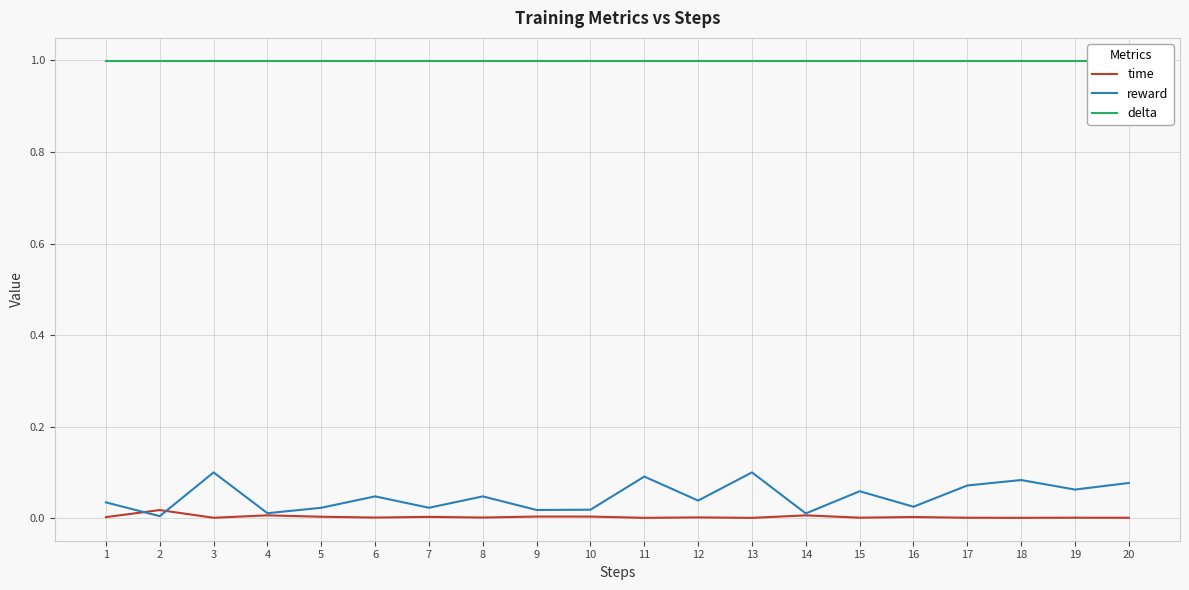

True or false: reward and time cross at least once.

True